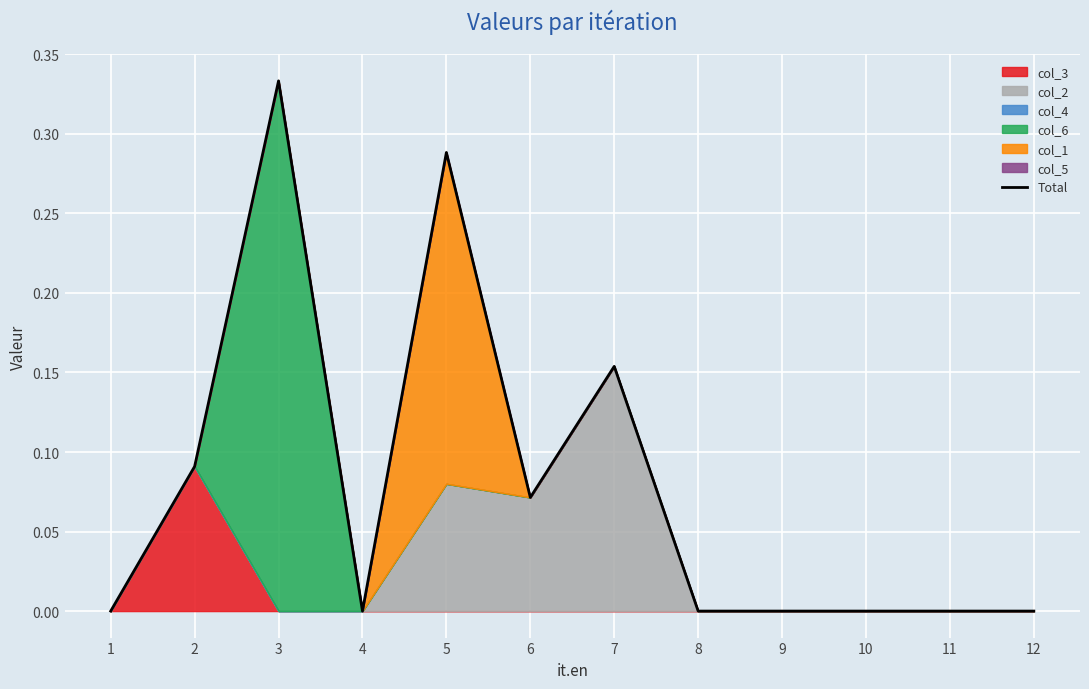

True or false: there are more than 2 points higher than both neighbors.

True